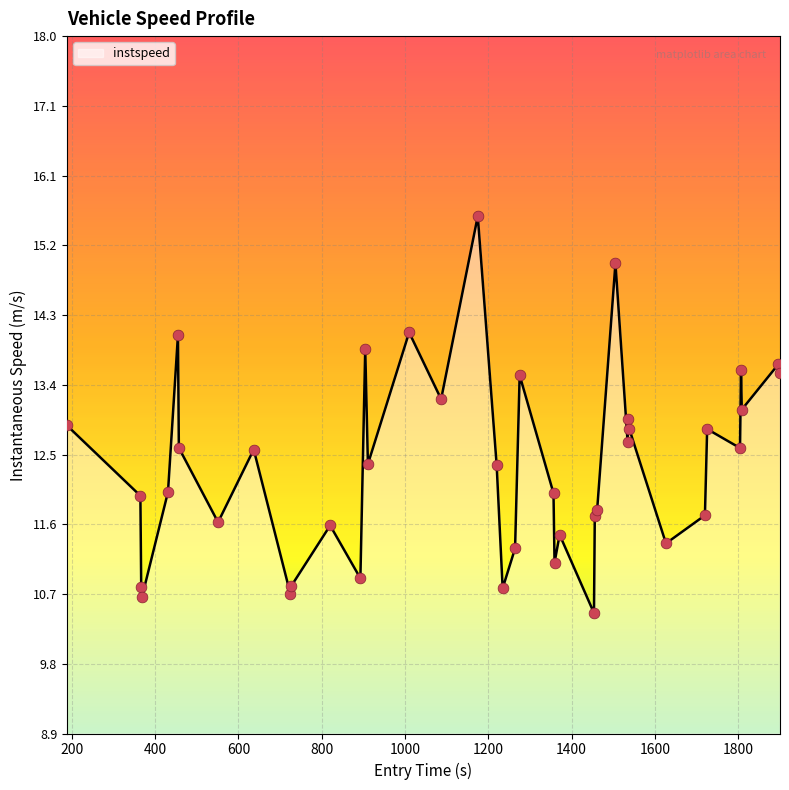

What is the difference between the maximum and minimum values?

5.2